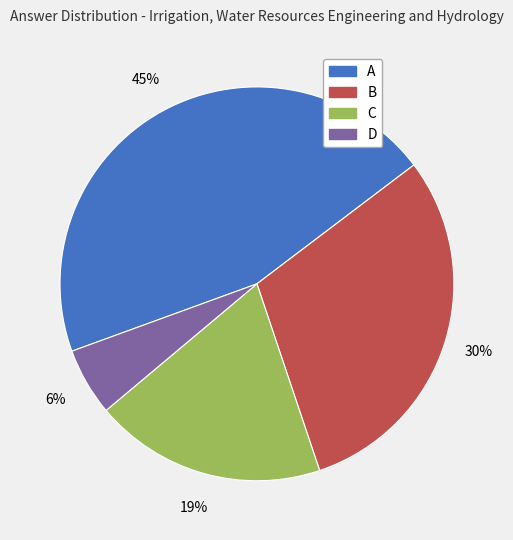

To the nearest percent, what is the difference between the D and C slice percentages?

13%